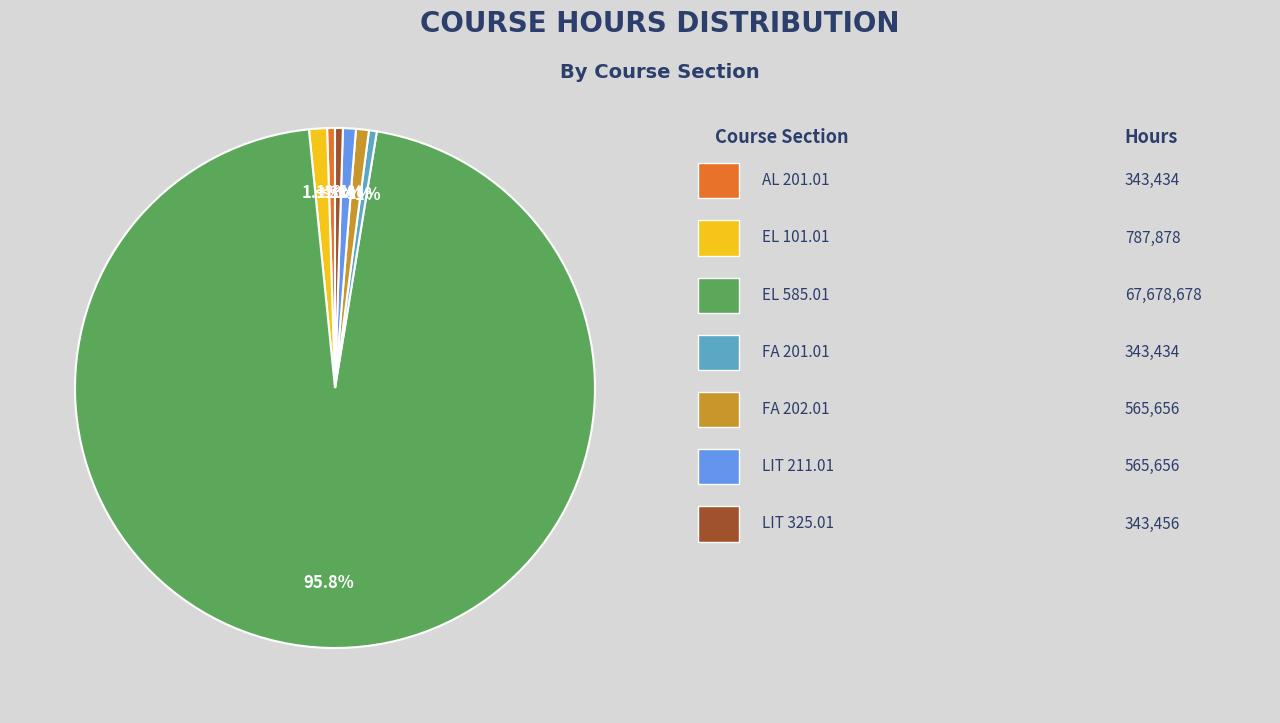

Between LIT 325.01 and LIT 211.01, which is larger?

LIT 211.01